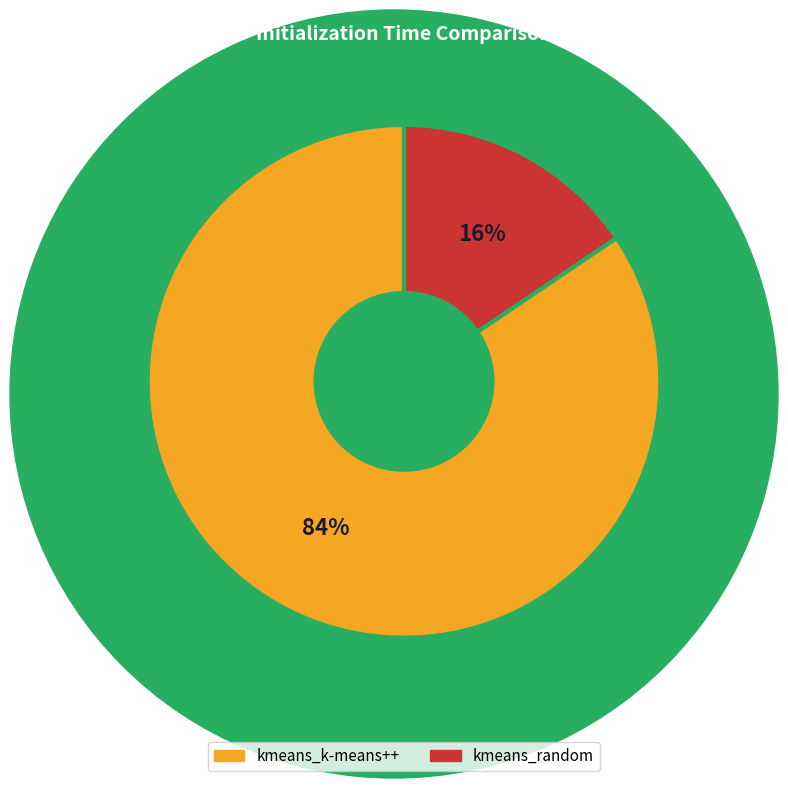

Which has a higher value, kmeans_random or kmeans_k-means++?

kmeans_k-means++